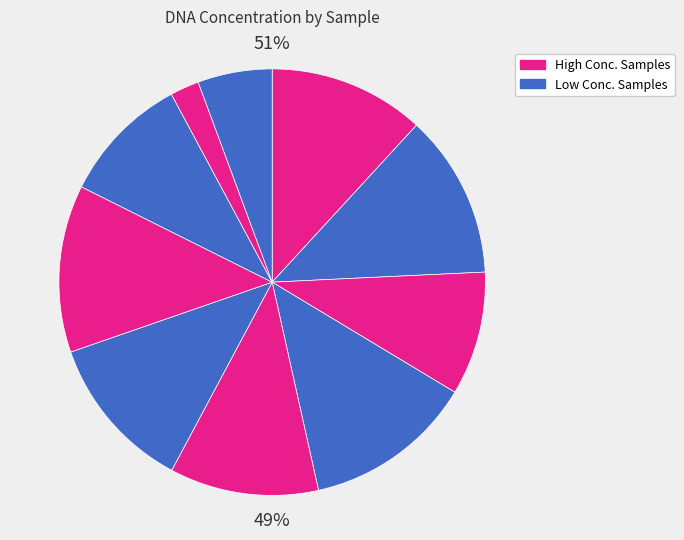

To the nearest percent, what percentage of the pie is KBS0711_L?

10%